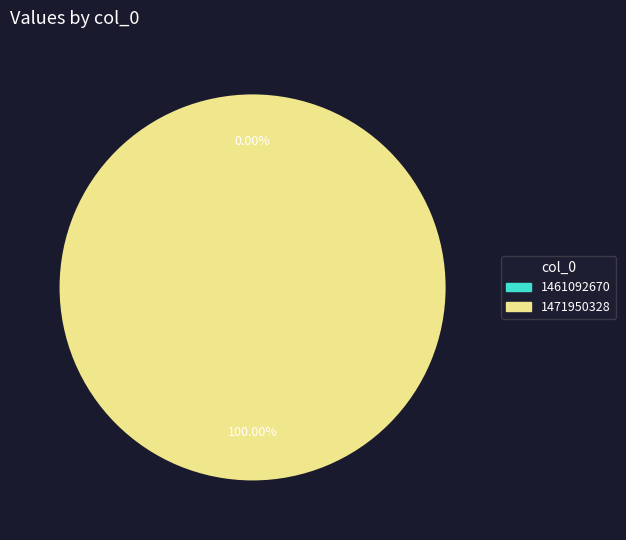

The 1471950328 slice represents 99% of the pie. True or false?

False